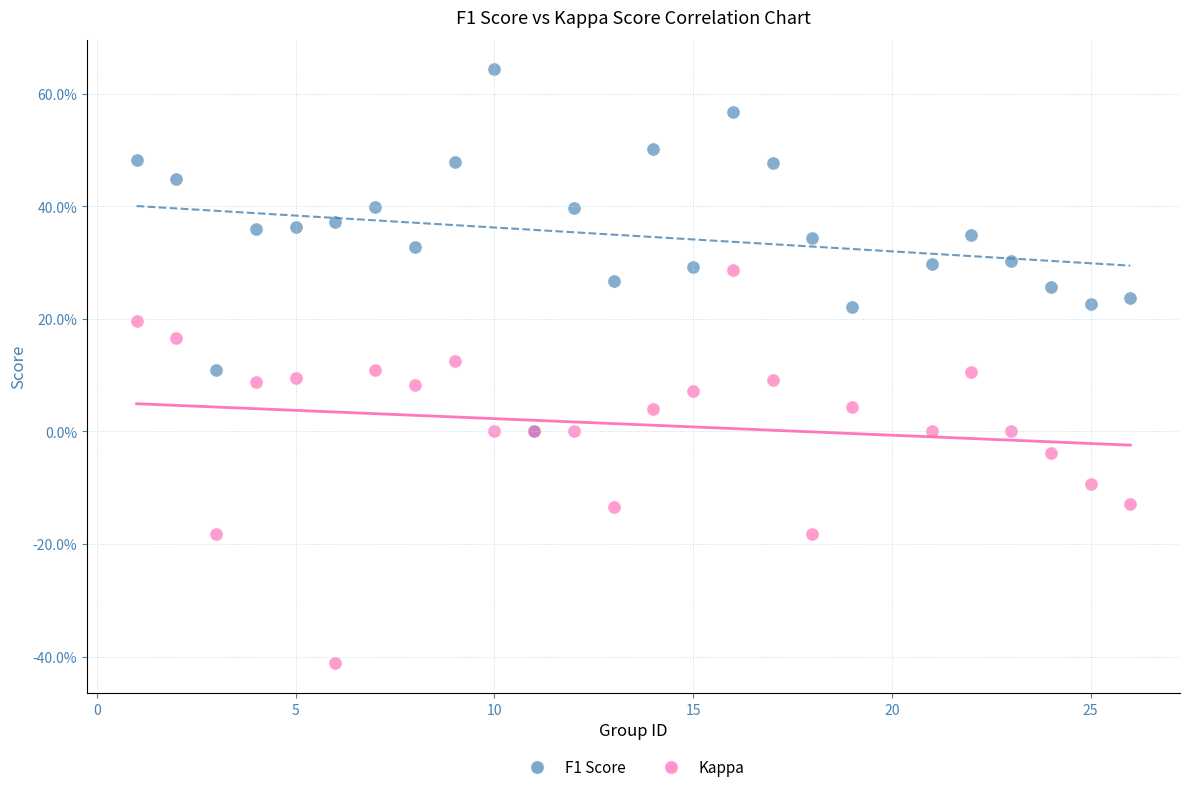

Which series has the widest spread of Y values?

Kappa